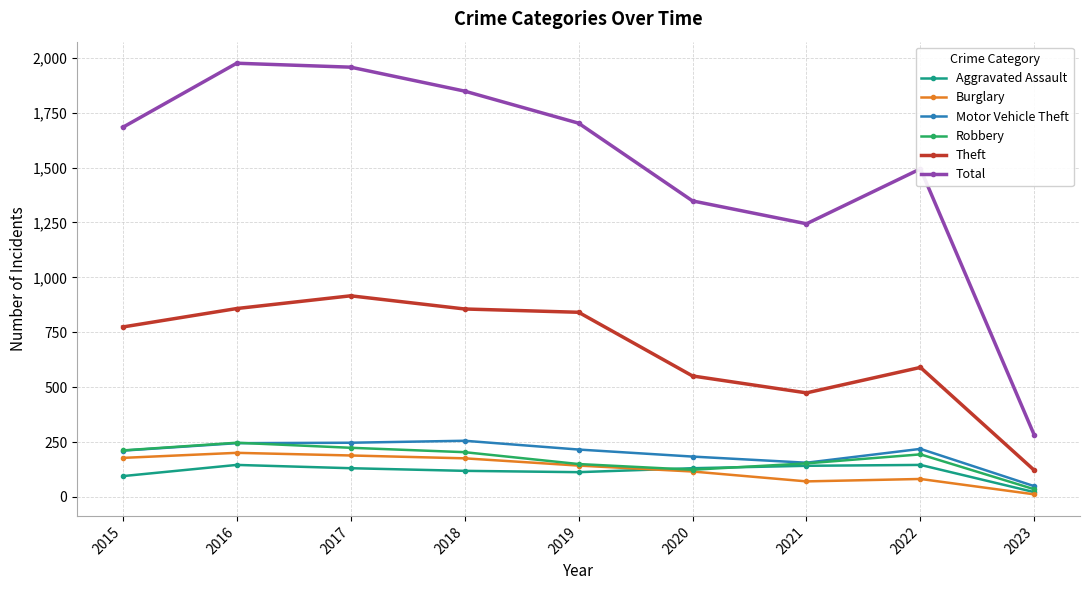

True or false: Aggravated Assault and Theft cross at least once.

False